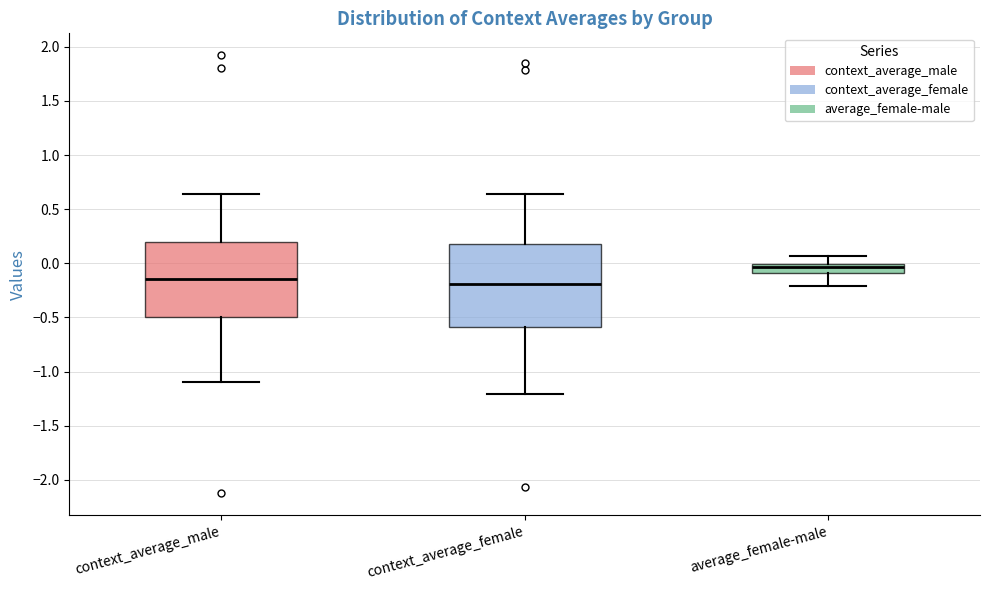

Comparing the boxes themselves (not the whiskers), which one is the tallest?

context_average_female